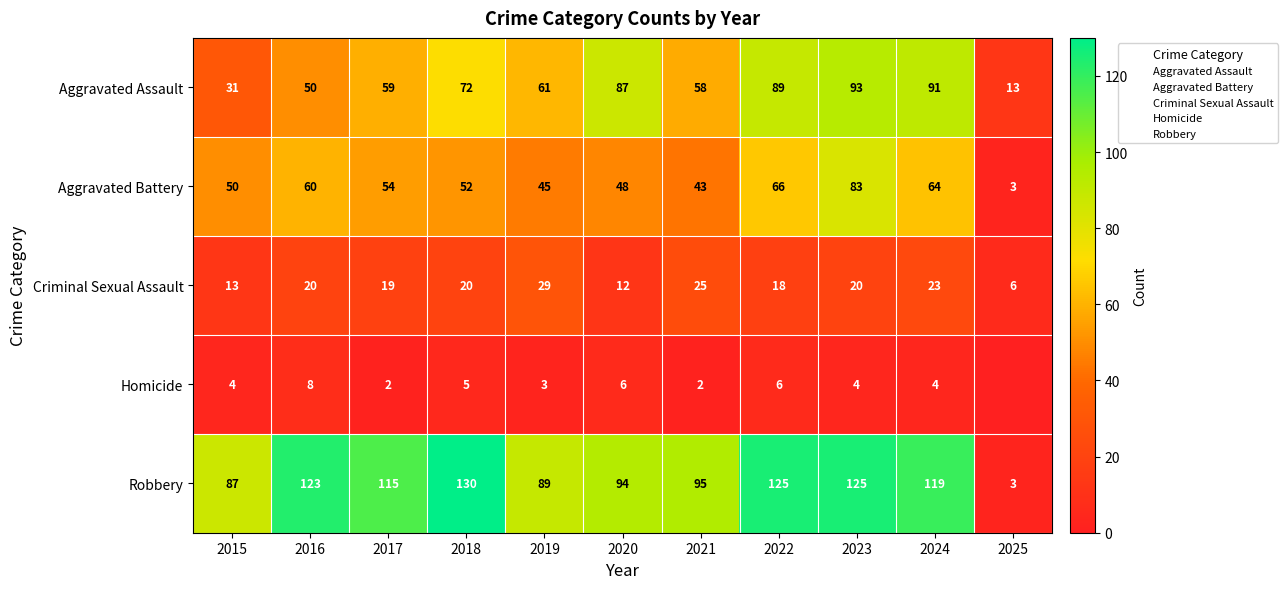

Which series has the widest spread of values?

Robbery